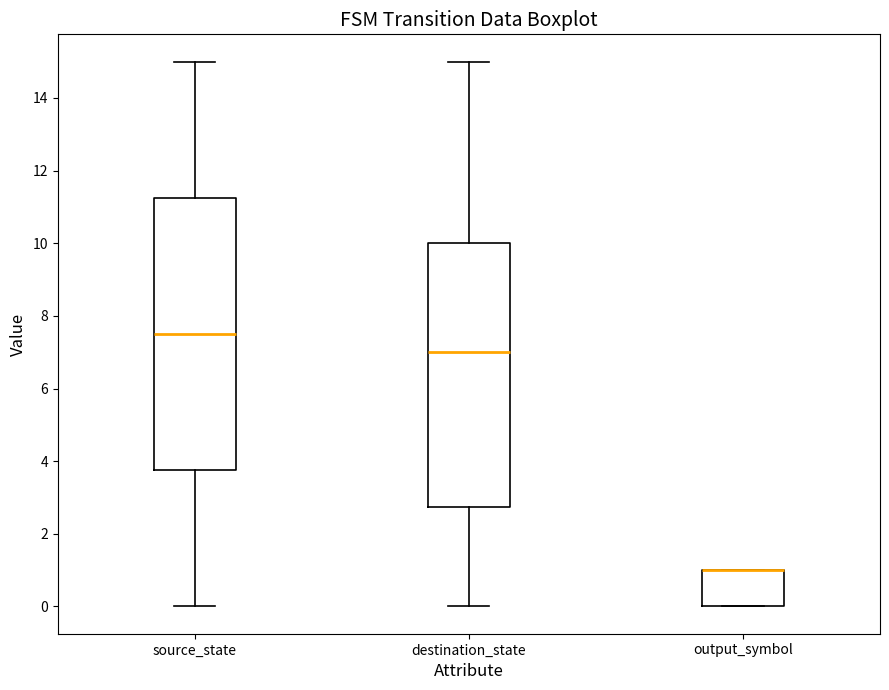

Reading left to right, transcribe this box plot: for each box, give where its median line is, the range the box spans, and where its two whiskers end, as read against the y-axis. The values are not printed on the chart, so give them approximately, as read against the axis.

source_state: median 7.6, box 3.8 to 11.2, whiskers 0.0 to 15.0
destination_state: median 7.0, box 2.8 to 10.0, whiskers 0.0 to 15.0
output_symbol: median 1.0 (drawn on the box's upper edge), box 0.0 to 1.0, whiskers 0.0 to 1.0